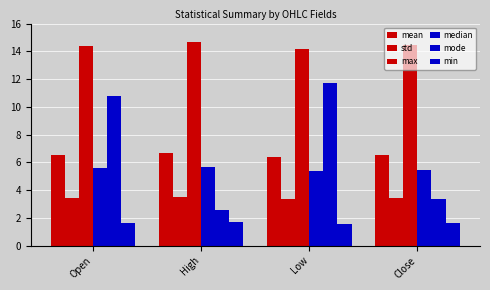

How many distinct data groups are displayed?

6